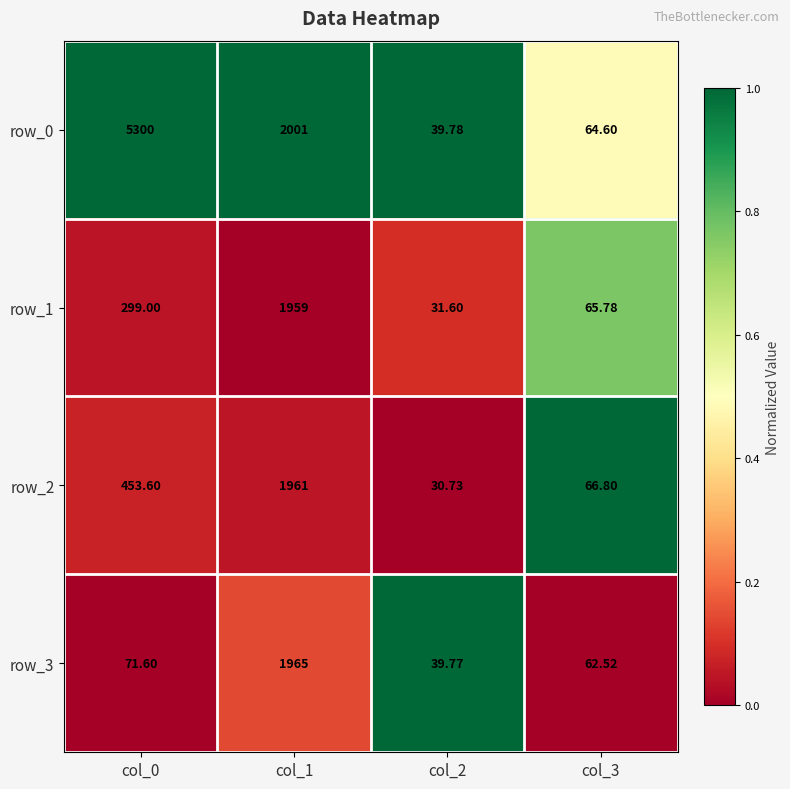

Rank the series by their maximum value, from lowest to highest.

row_1, row_2, row_3, row_0